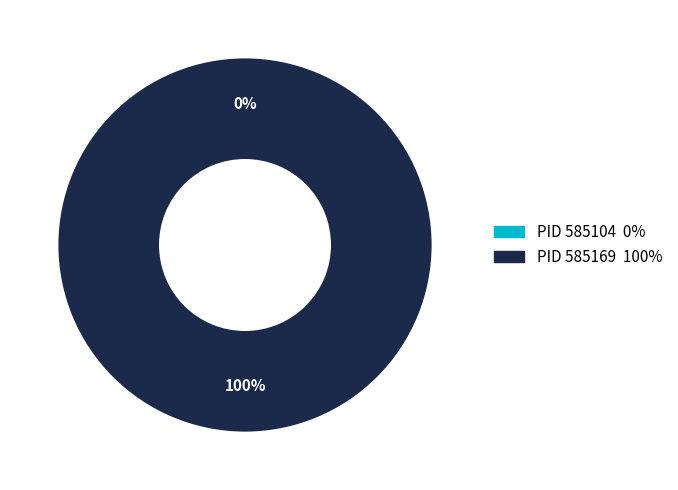

To the nearest percent, what percentage of the pie is 585169?

100%